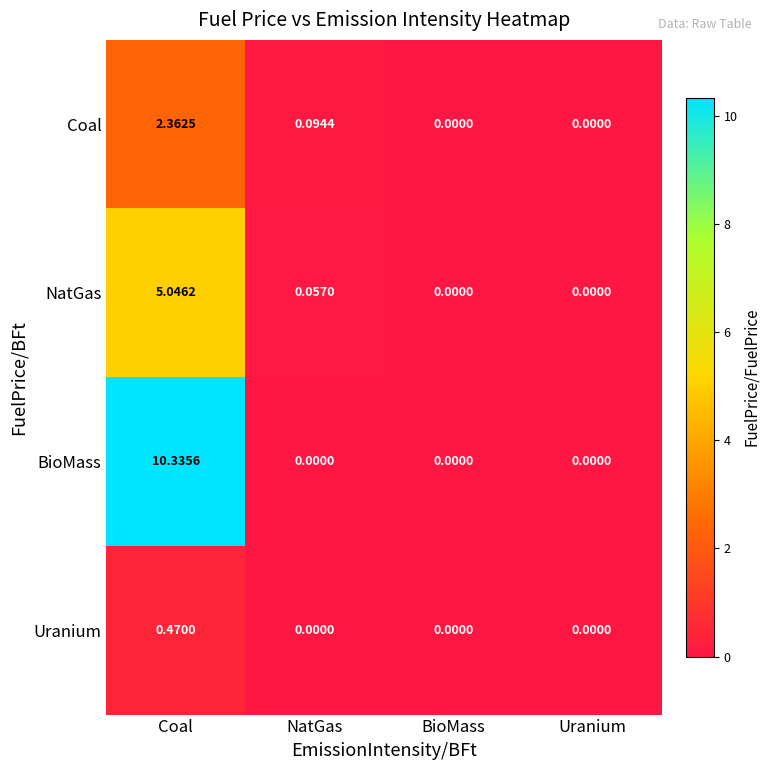

At how many categories does at least one series exceed 2?

1